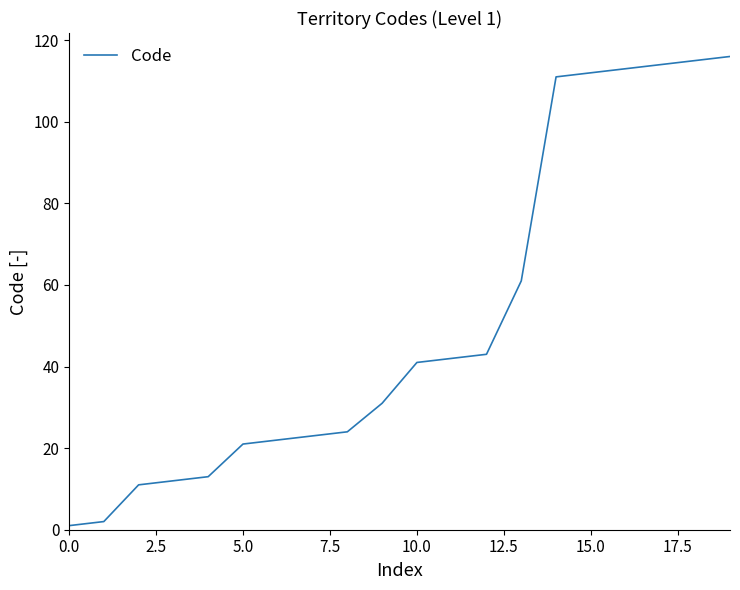

What is the difference between the maximum and minimum values?

115